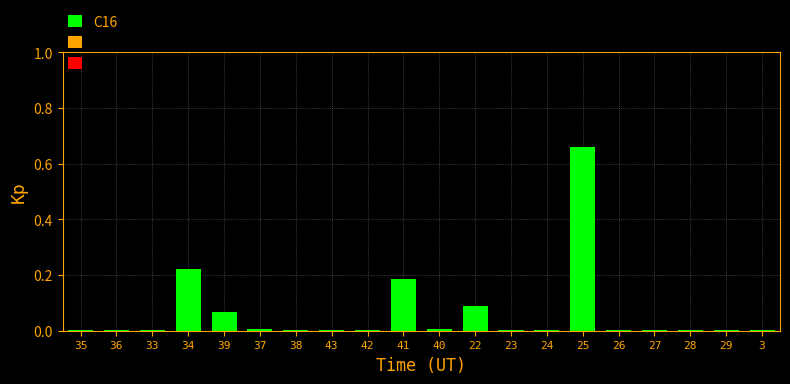

Is it true that the value at 22 is 0.0?

False